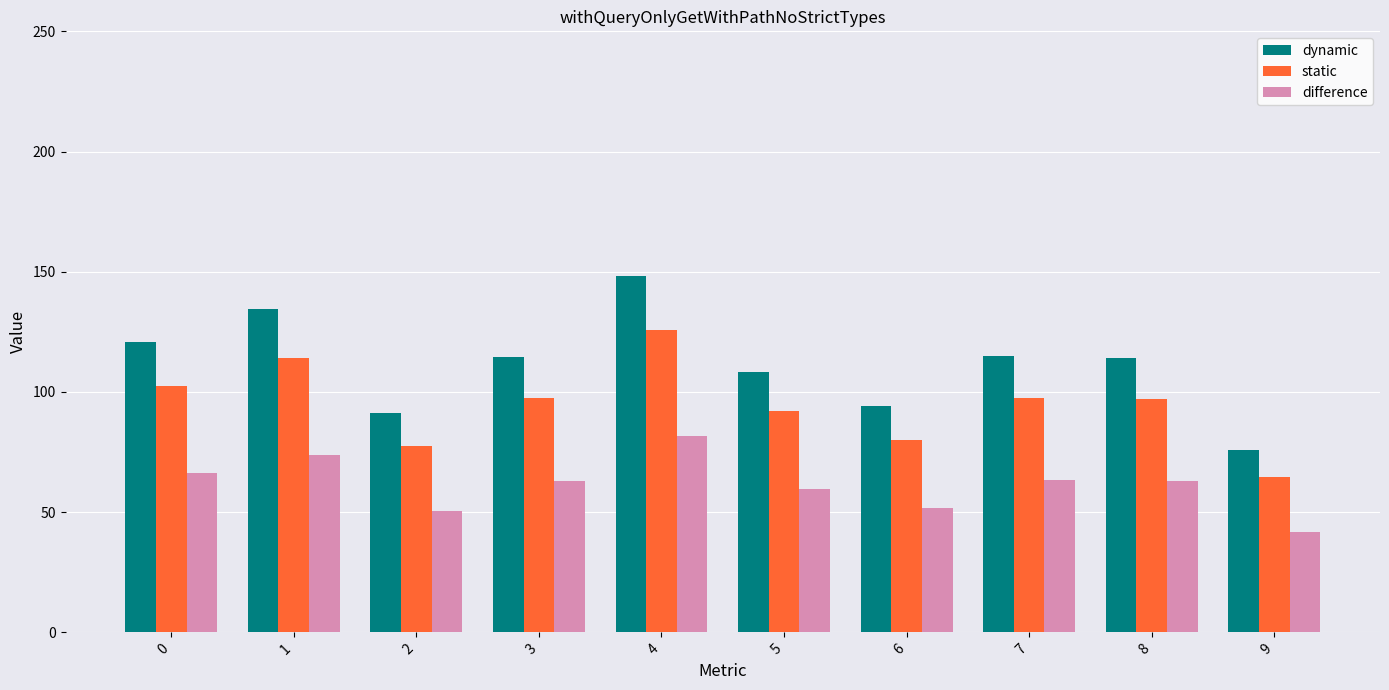

What is the value of the dynamic bar at the 9th from the left?

114.3